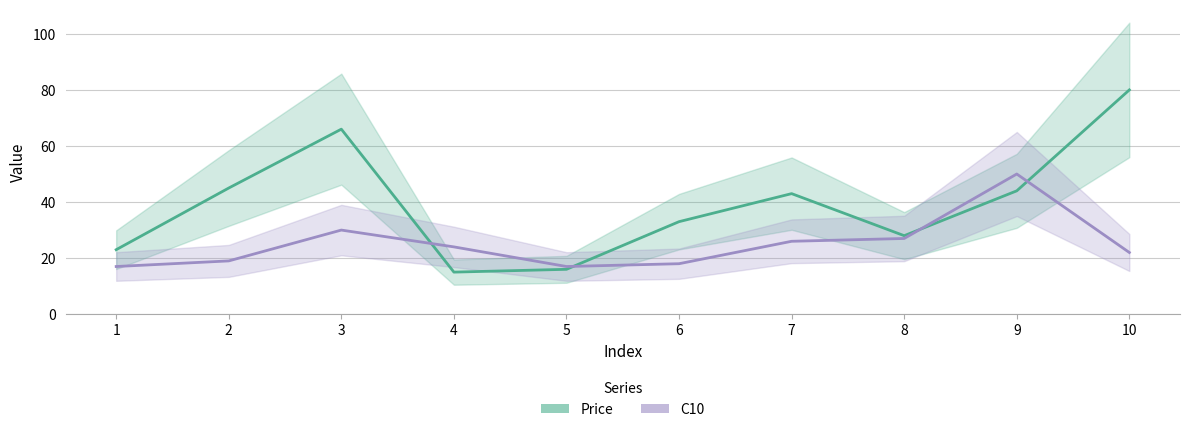

What are all the series names shown in the legend?

Price, C10